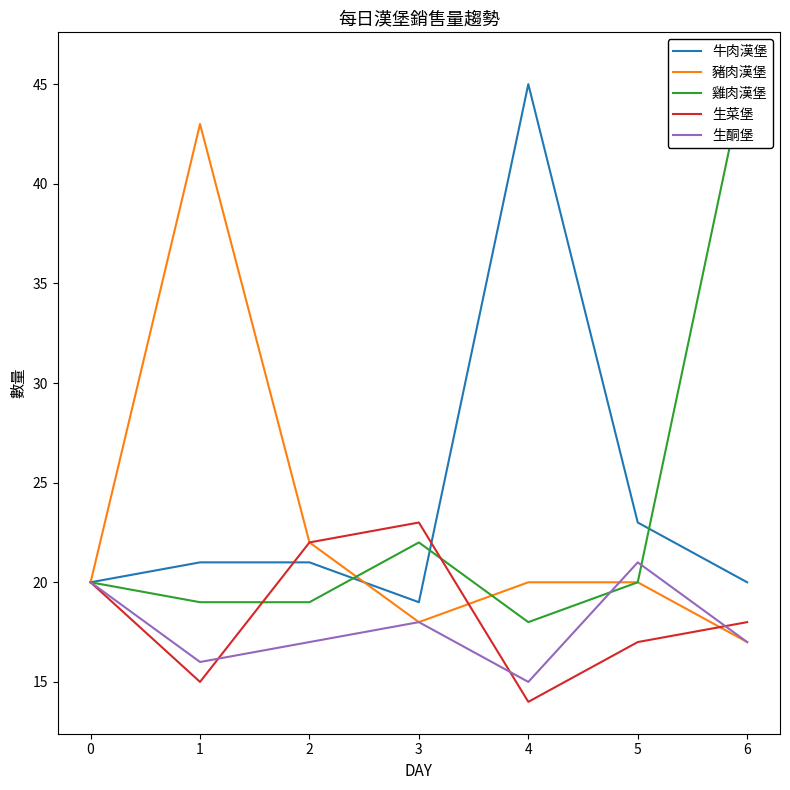

How many lines are shown in the chart?

5